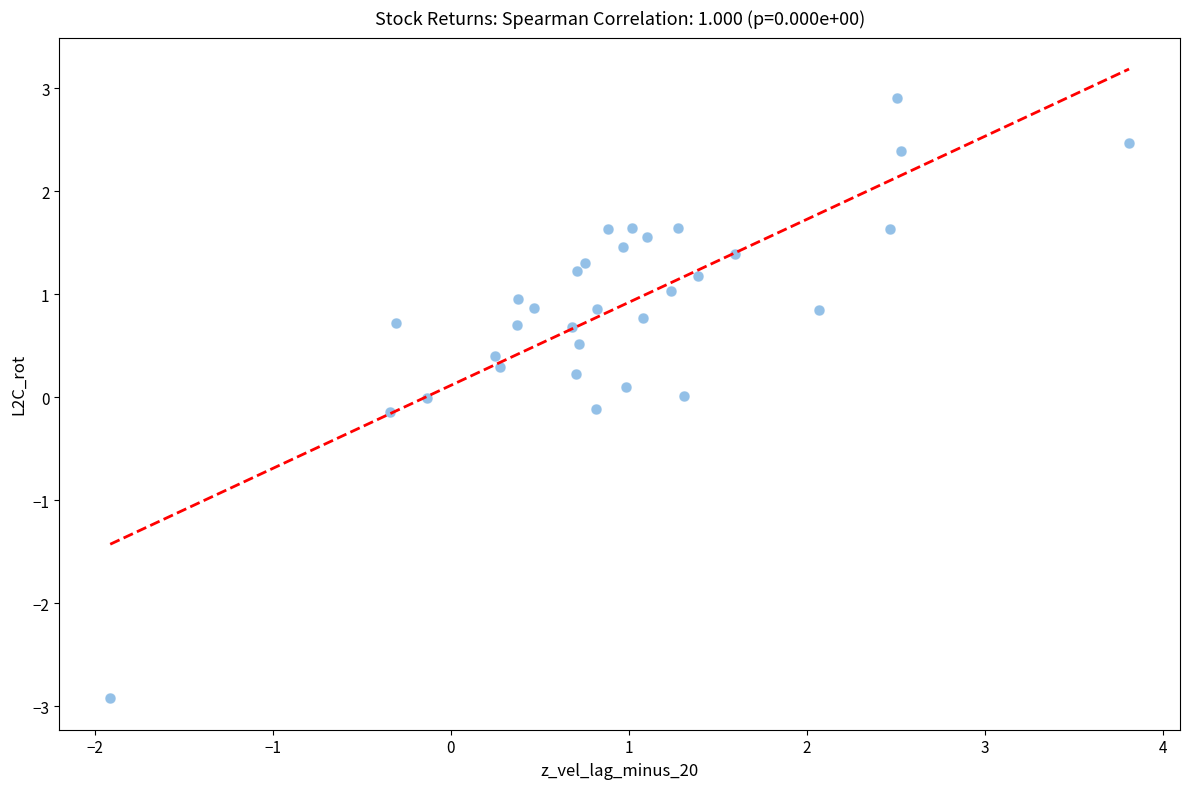

What is the range of X values (max minus min)?

5.7